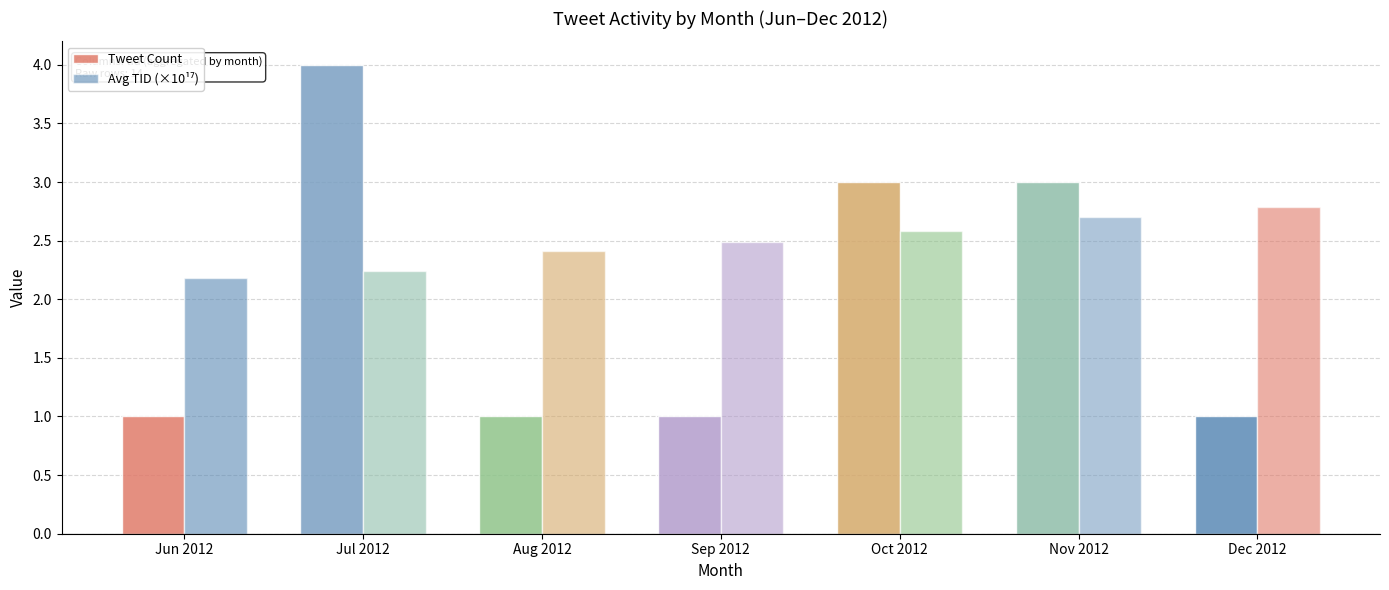

At how many categories does at least one series exceed 1?

7